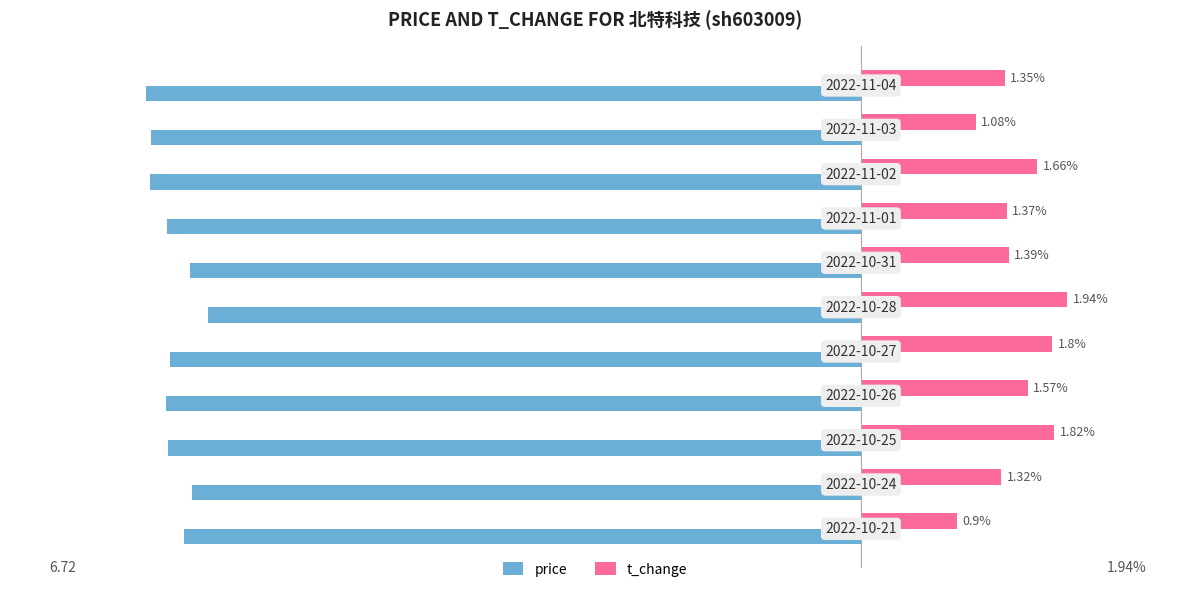

List the series in order of their peak value, highest first.

t_change, price